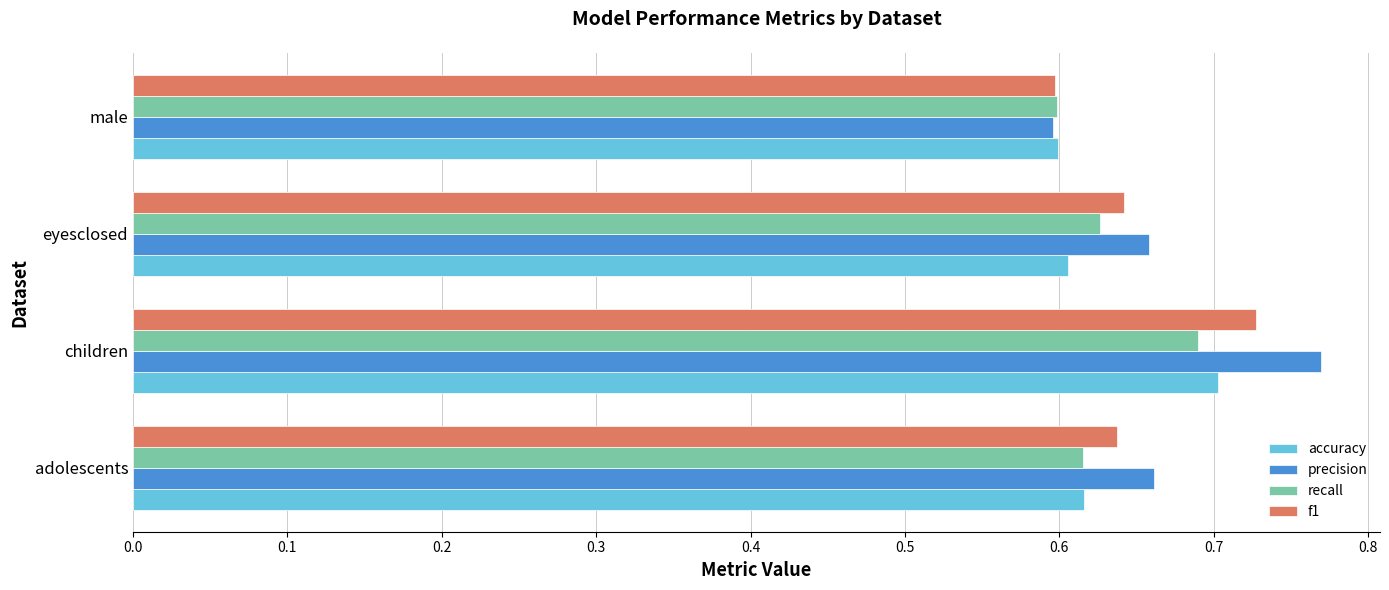

What are all the series names shown in the legend?

accuracy, precision, recall, f1